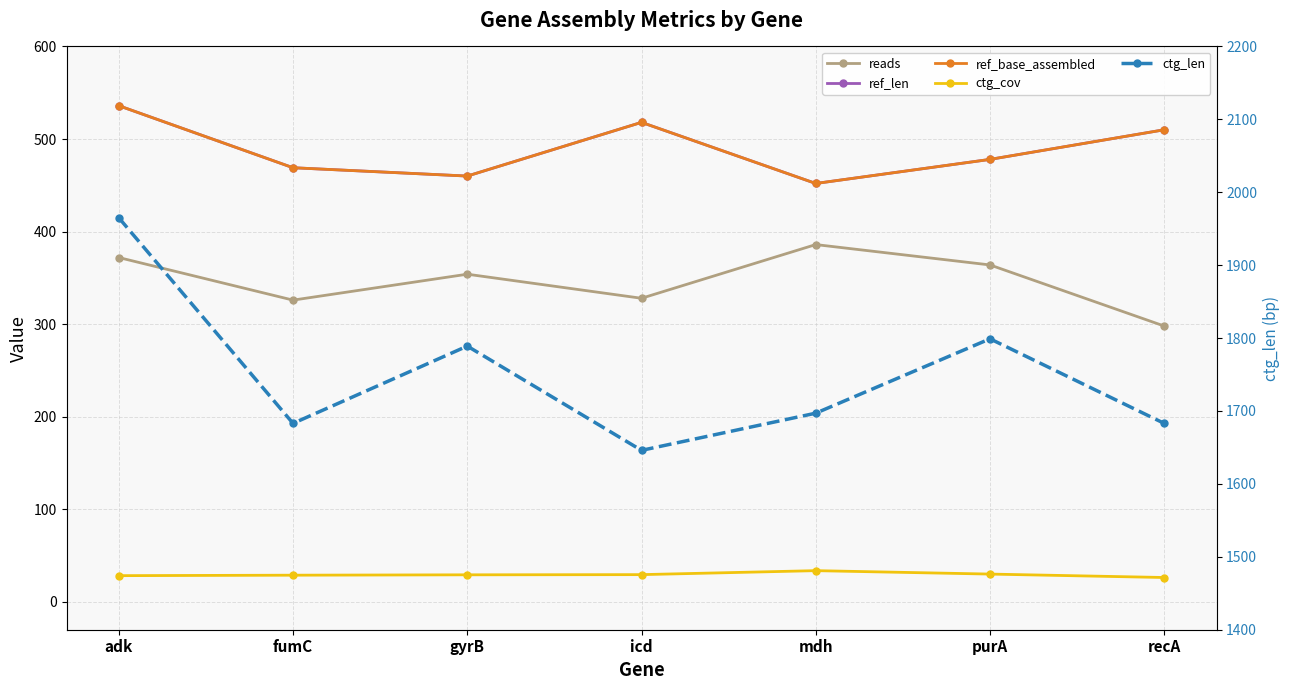

The ctg_len series shows 1799.0 at purA. True or false?

True